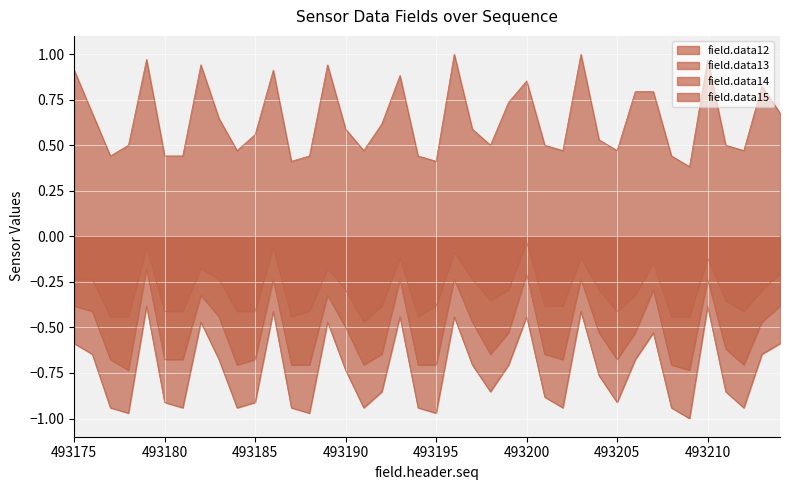

Which series has the widest spread of values?

field.data14